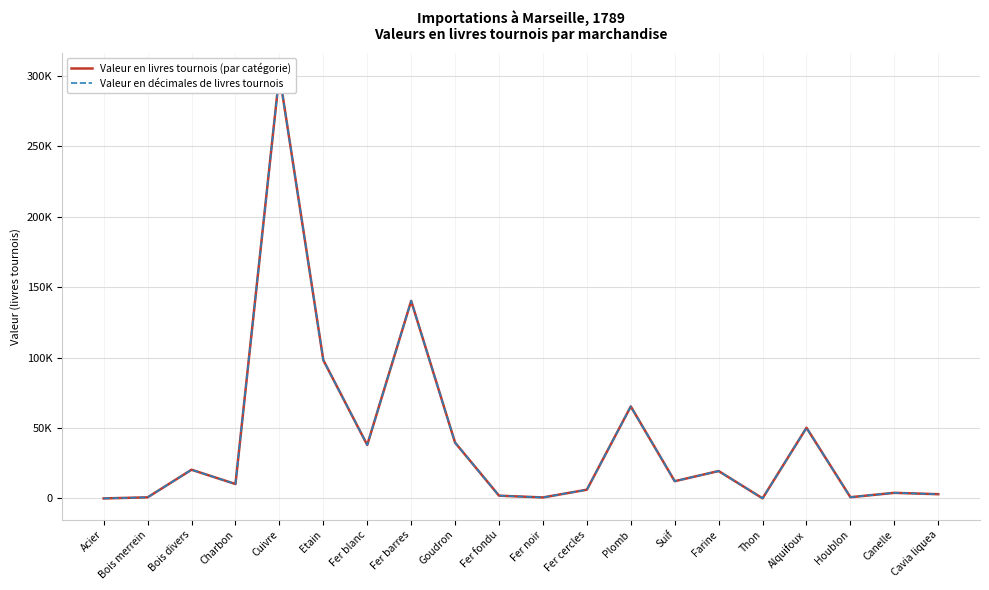

Reading right to left, list all the values displayed in this chart.

Valeur en livres tournois (par catégorie): Cavia liquea=3030	Canelle=3995	Houblon=890	Alquifoux=50210	Thon=84	Farine=19470	Suif=12267	Plomb=65348	Fer cercles=6210	Fer noir=720	Fer fondu=1990	Goudron=39640	Fer barres=140316	Fer blanc=37984	Etain=98260	Cuivre=301260	Charbon=10250	Bois divers=20400	Bois merrein=800	Acier=31
Valeur en décimales de livres tournois: Cavia liquea=3030	Canelle=3995	Houblon=890	Alquifoux=50210	Thon=84	Farine=19470	Suif=12267	Plomb=65348	Fer cercles=6210	Fer noir=720	Fer fondu=1990	Goudron=39640	Fer barres=140316	Fer blanc=37984	Etain=98260	Cuivre=301260	Charbon=10250	Bois divers=20400	Bois merrein=800	Acier=30